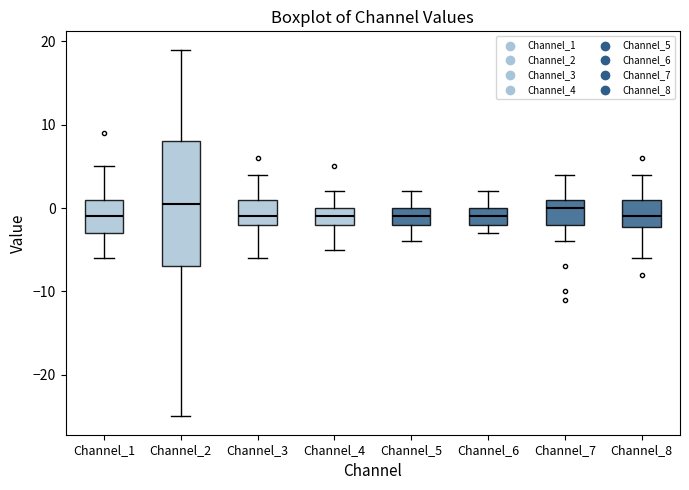

Reading left to right, read every box against the y-axis: the position of its median line, the range the box covers, and the ends of its whiskers. The values are not printed on the chart, so give them approximately, as read against the axis.

Channel_1: median -1, box -3 to 1, whiskers -6 to 5
Channel_2: median 1, box -7 to 8, whiskers -25 to 19
Channel_3: median -1, box -2 to 1, whiskers -6 to 4
Channel_4: median -1, box -2 to 0, whiskers -5 to 2
Channel_5: median -1, box -2 to 0, whiskers -4 to 2
Channel_6: median -1, box -2 to 0, whiskers -3 to 2
Channel_7: median 0, box -2 to 1, whiskers -4 to 4
Channel_8: median -1, box -2 to 1, whiskers -6 to 4